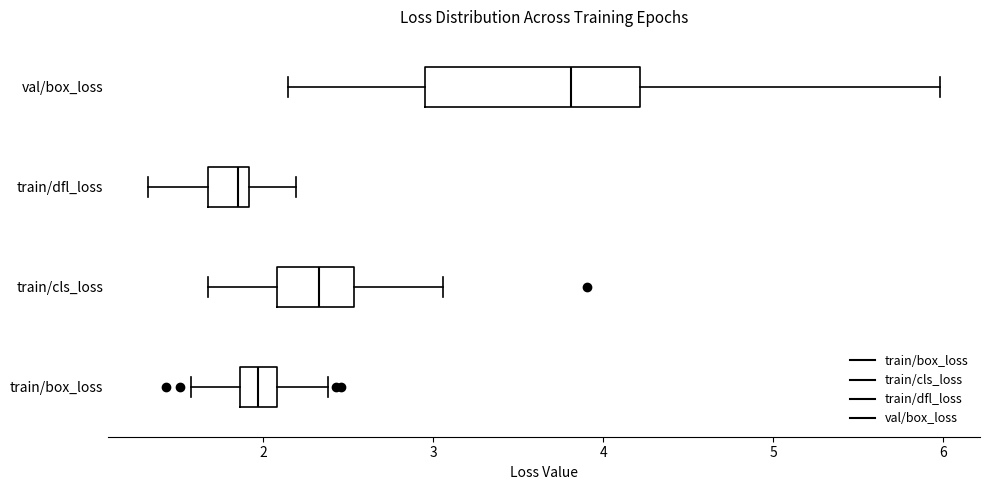

Reading bottom to top, transcribe this box plot: for each box, give where its median line is, the range the box spans, and where its two whiskers end, as read against the x-axis. The values are not printed on the chart, so give them approximately, as read against the axis.

train/box_loss: median 2.0, box 1.9 to 2.1, whiskers 1.6 to 2.4
train/cls_loss: median 2.3, box 2.1 to 2.5, whiskers 1.7 to 3.1
train/dfl_loss: median 1.9 (just left of the box's right edge), box 1.7 to 1.9, whiskers 1.3 to 2.2
val/box_loss: median 3.8, box 3.0 to 4.2, whiskers 2.1 to 6.0